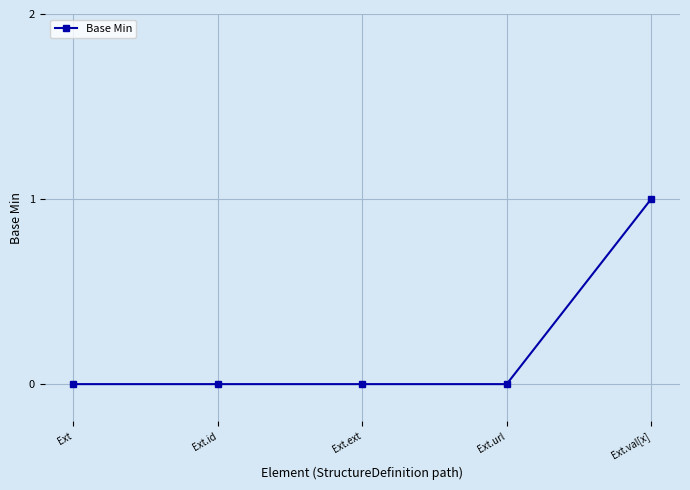

Is it true that the value at Ext.ext is 0?

True